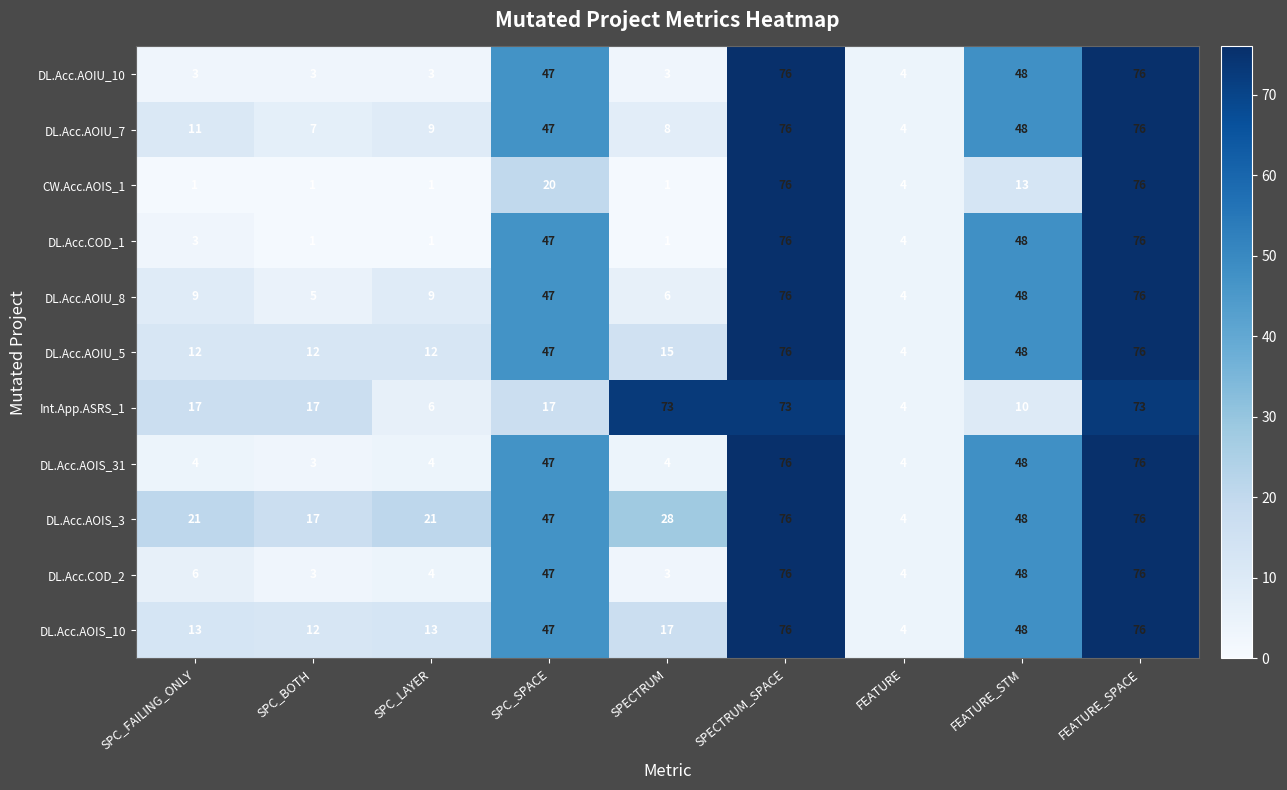

What is the smallest value displayed?

1